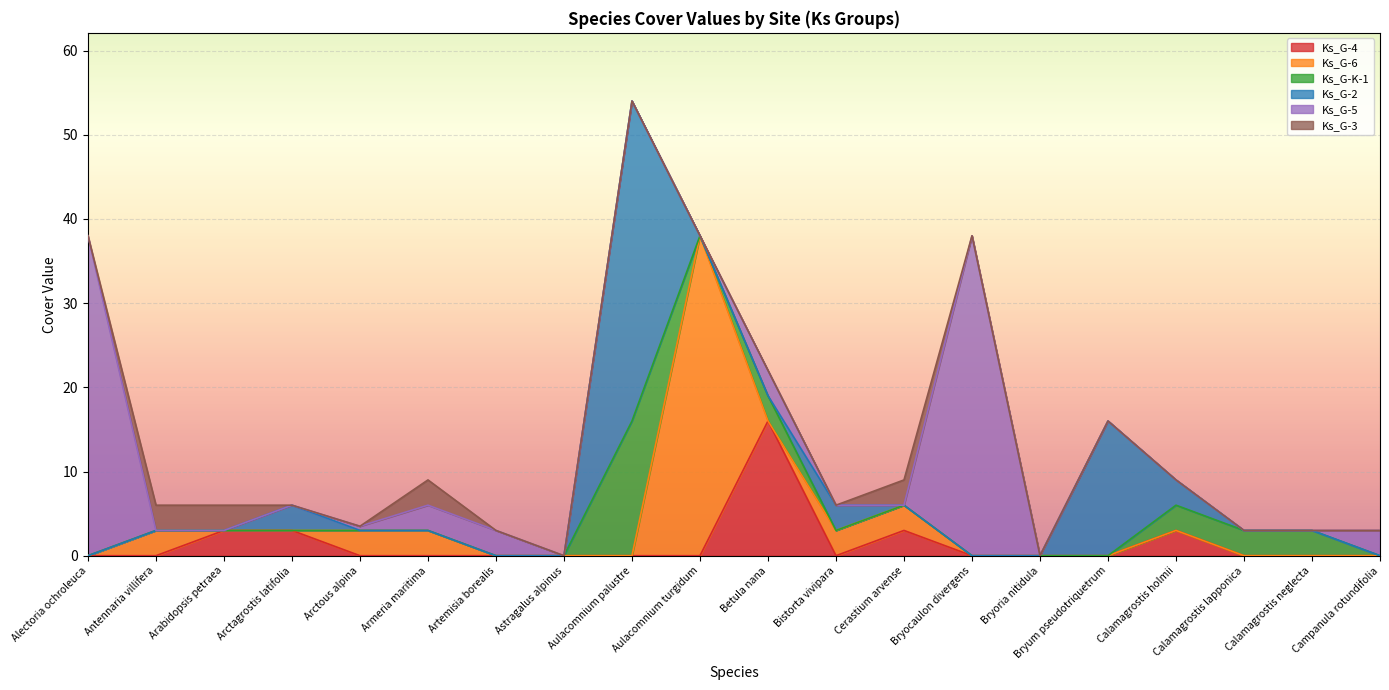

True or false: Ks_G-5 has more than 0 interior local peaks.

True